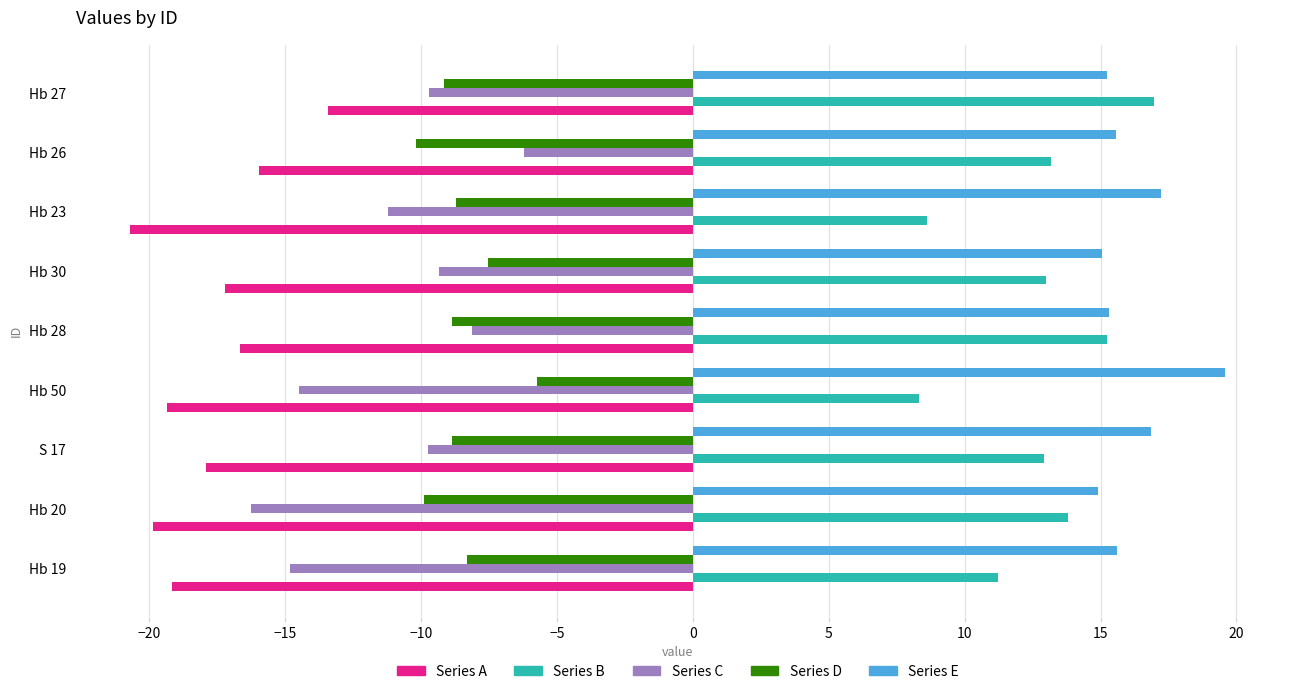

What is the total value across all series at Hb 23?

-14.8